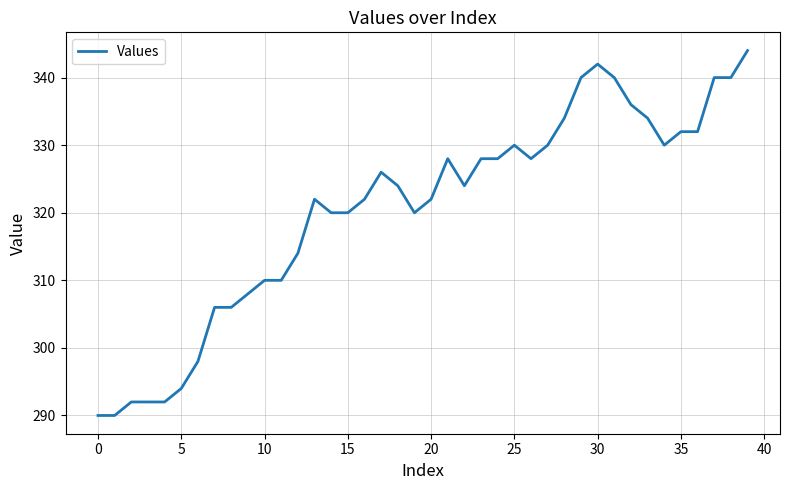

What is the smallest value displayed?

290